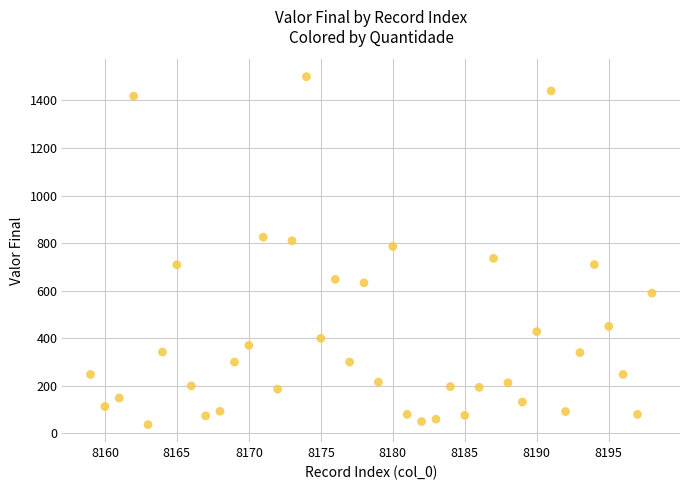

What is the range of Y values (max minus min)?

1463